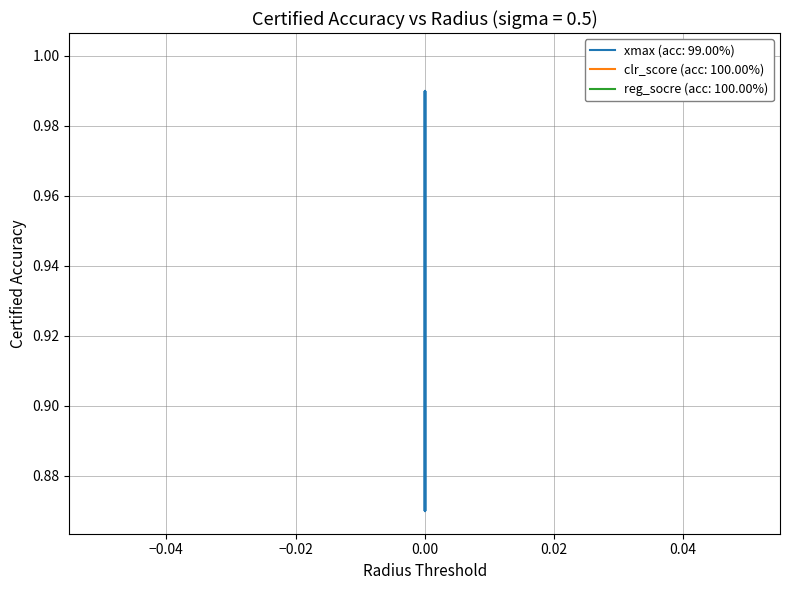

Which series has the largest total across all categories?

clr_score